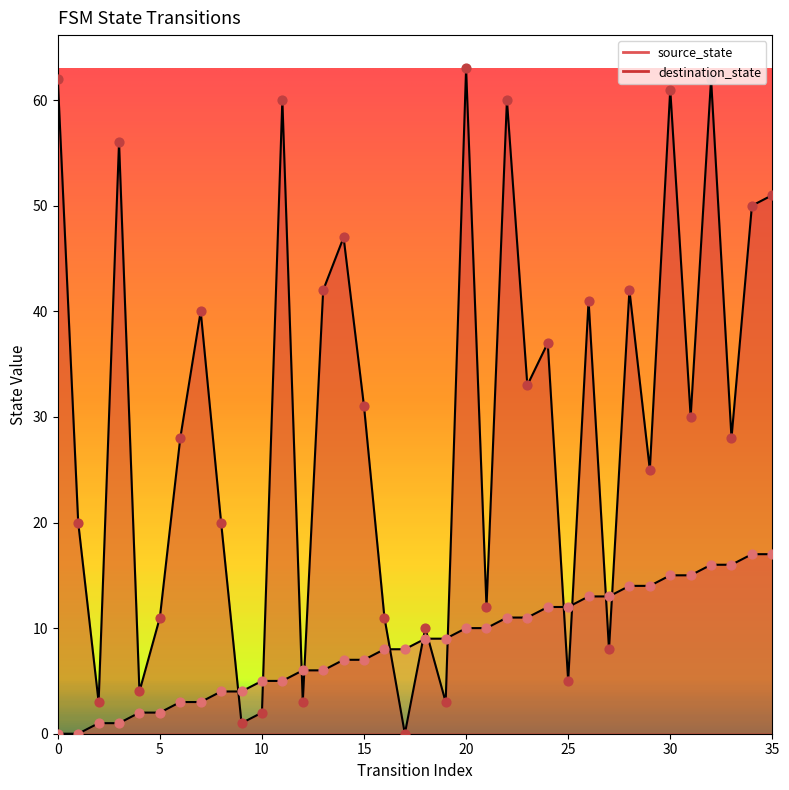

Which series contains the lowest Y value?

source_state